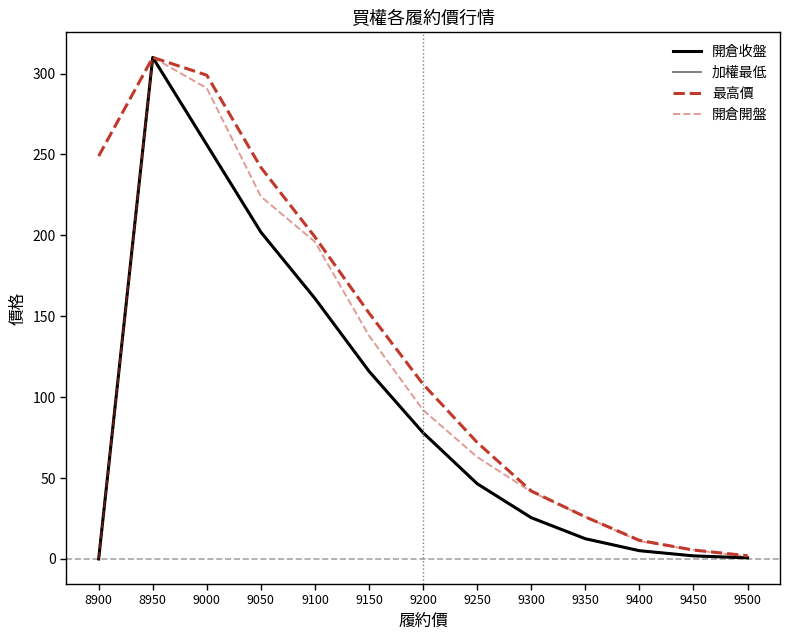

How many interior local peaks does the 加權最低 series have?

1